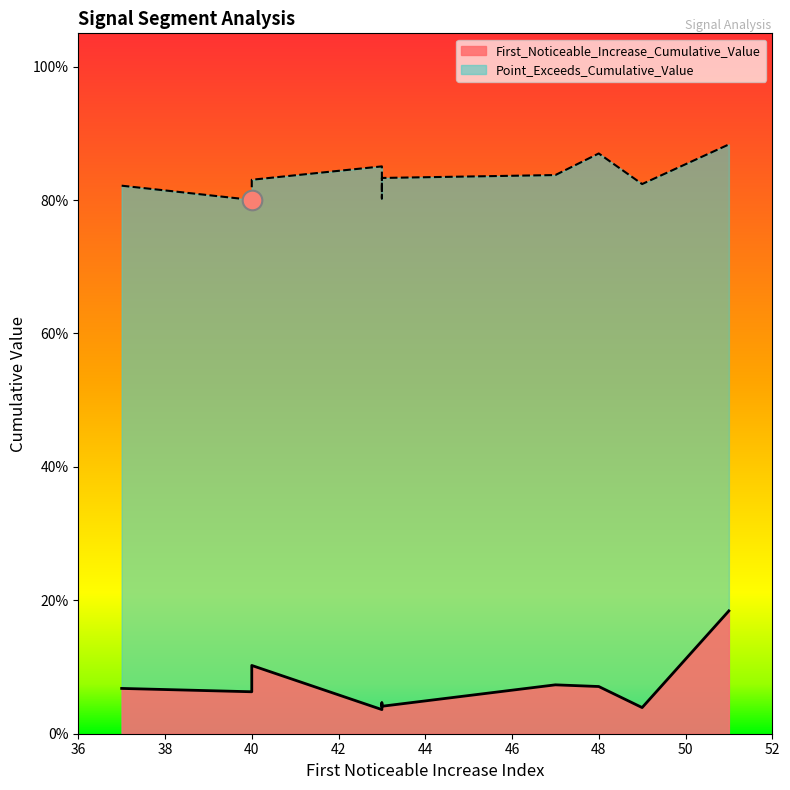

What is the total value across all series at 49?

0.9